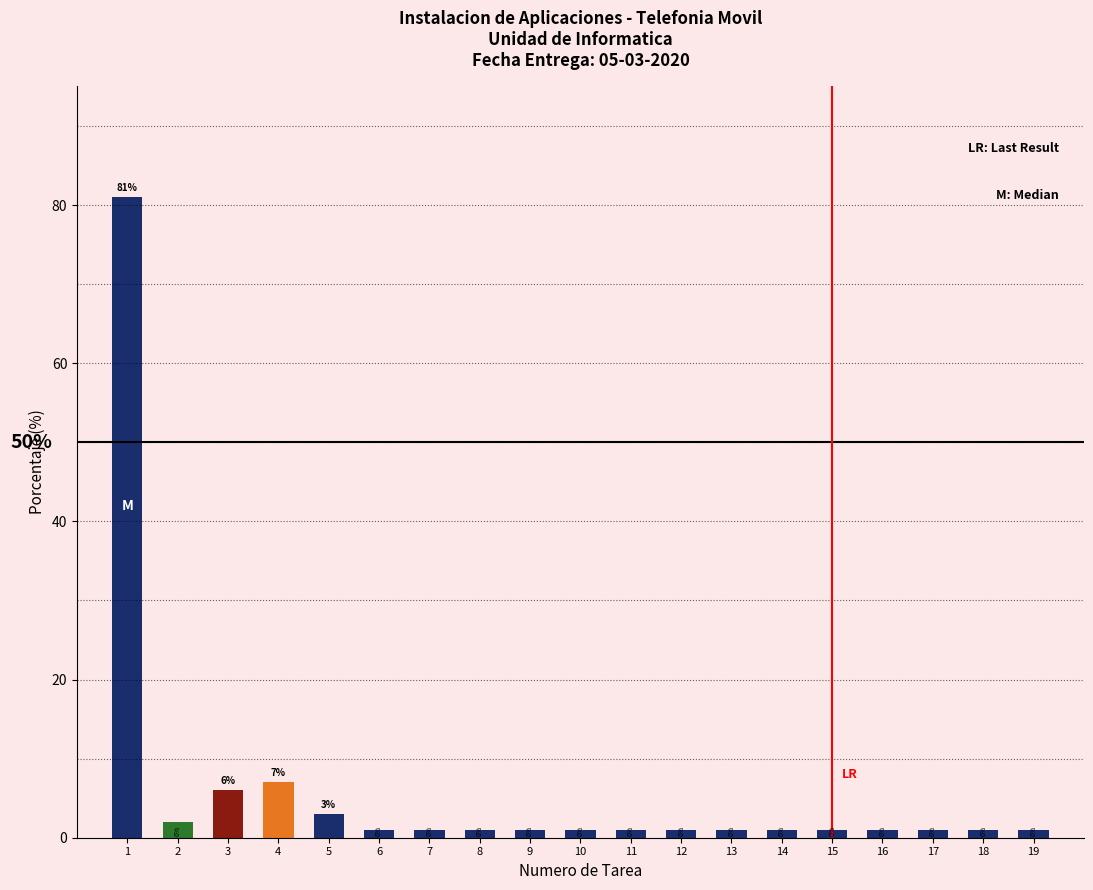

What is the sum of all values?

113